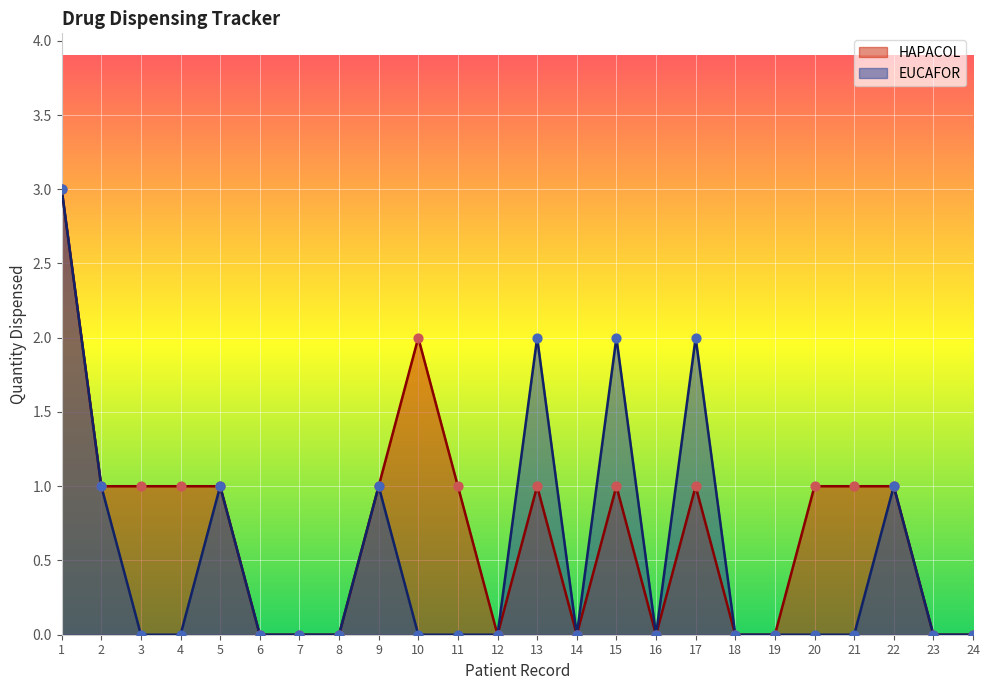

Which series contains the highest Y value?

HAPACOL